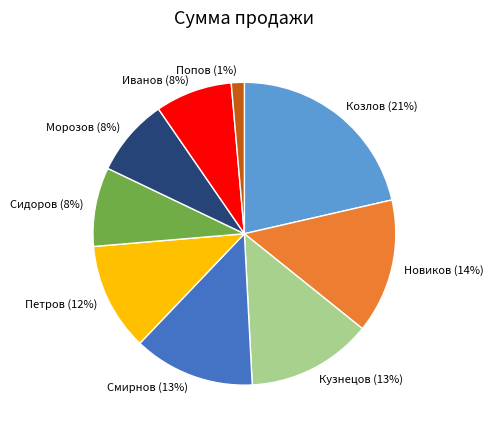

Is it true that Новиков is 14% of the pie?

True